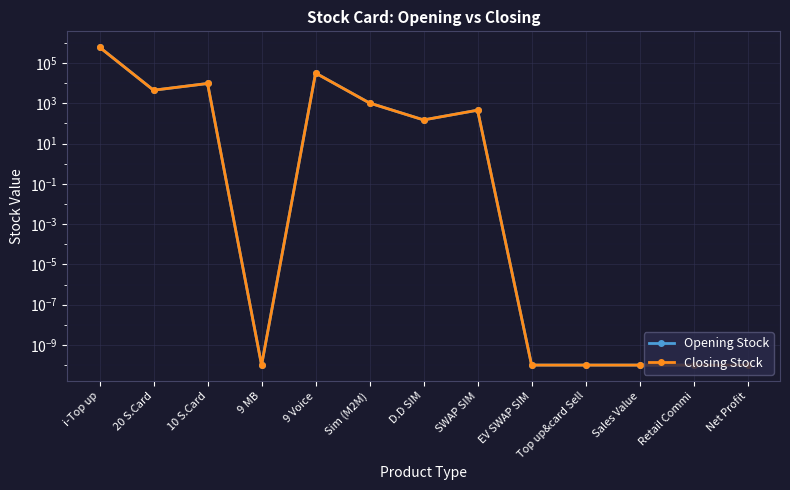

The Closing Stock series shows 76.8 at D.D SIM. True or false?

False